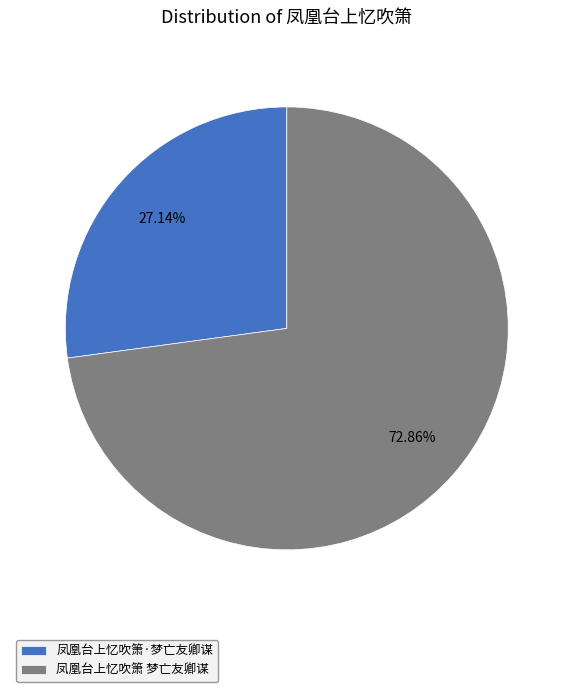

What percentage is the 凤凰台上忆吹箫·梦亡友卿谋 slice, to the nearest percent?

27%